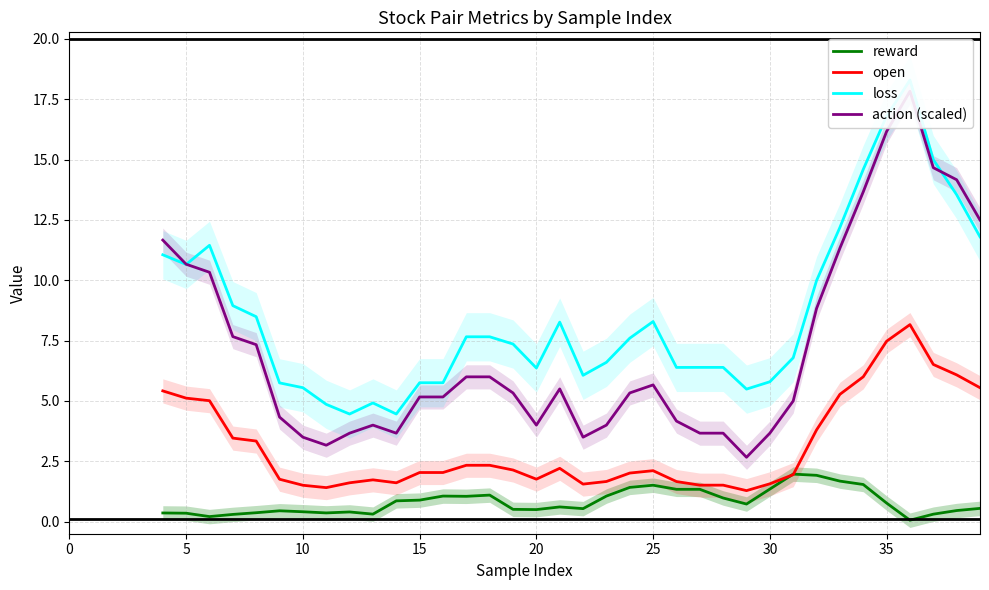

Between 16 and 29, which is larger?

16